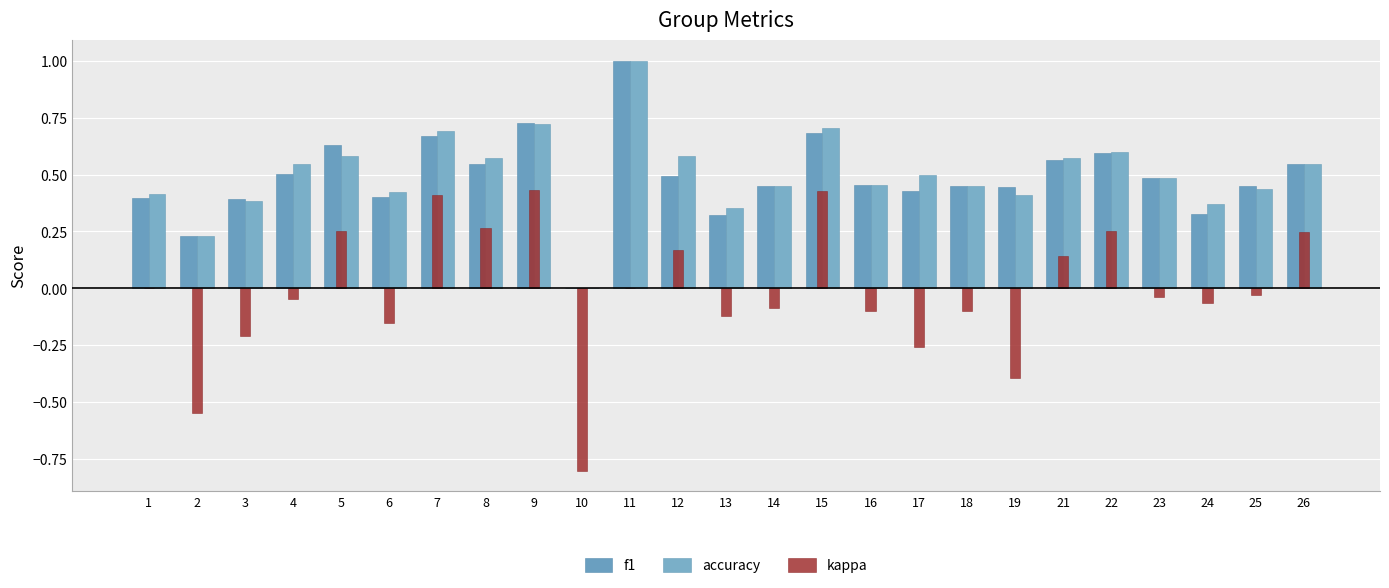

How many groups of bars are there?

25